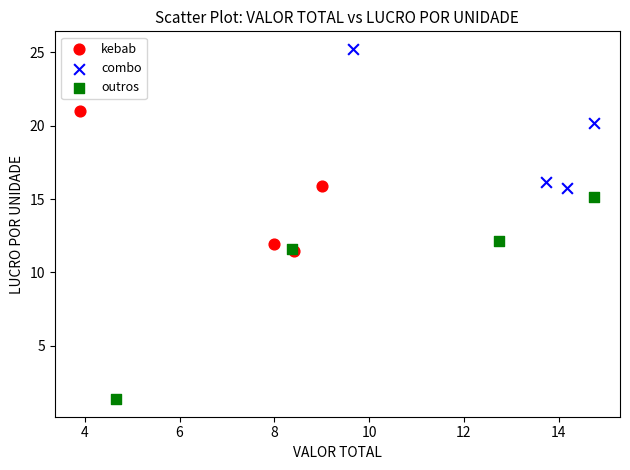

Which series has the widest spread of Y values?

outros